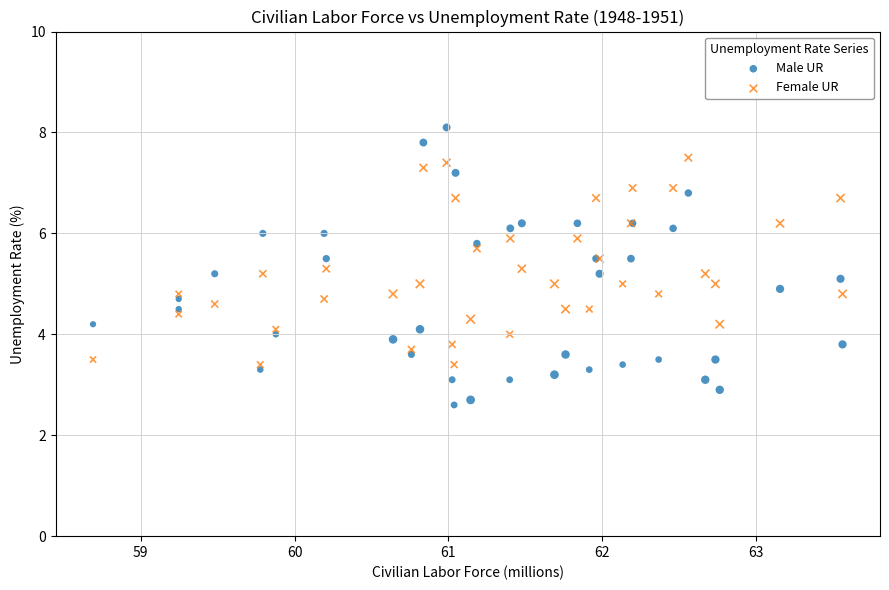

Which series reaches the minimum Y coordinate?

Male UR